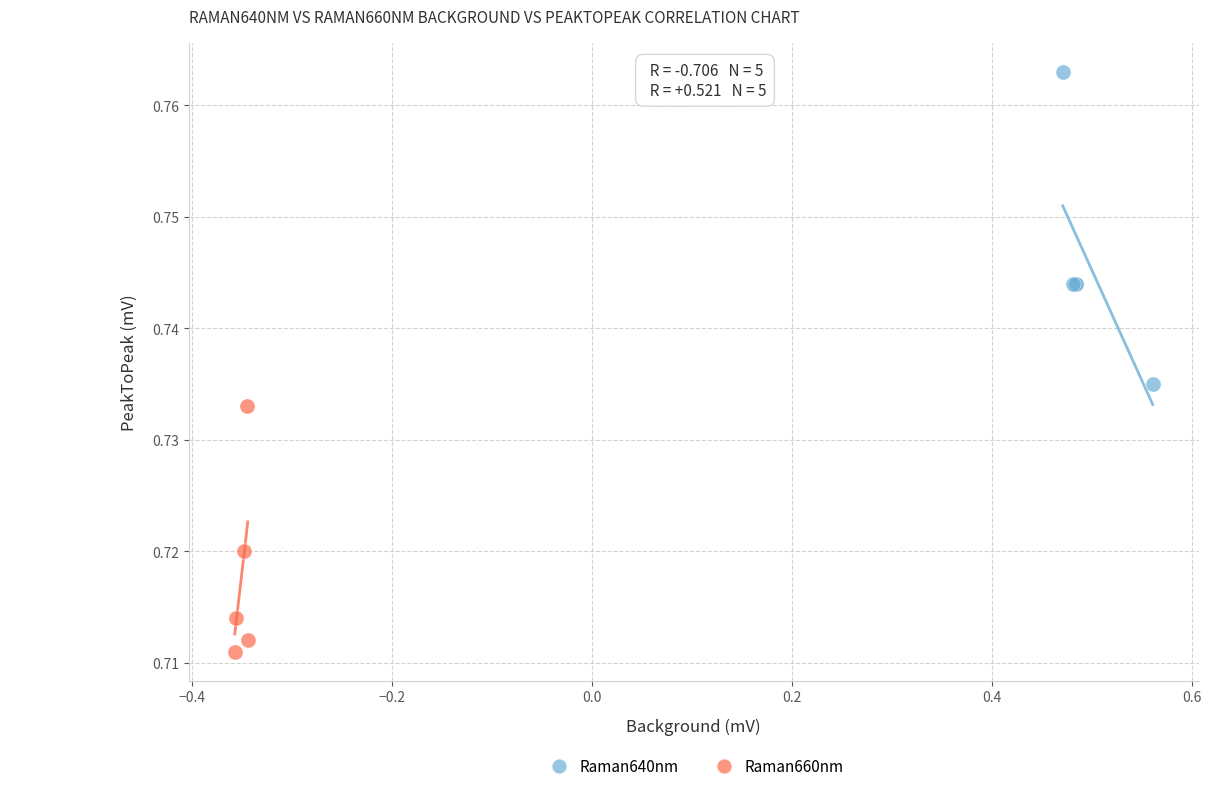

Which series has the widest spread of Y values?

Raman640nm